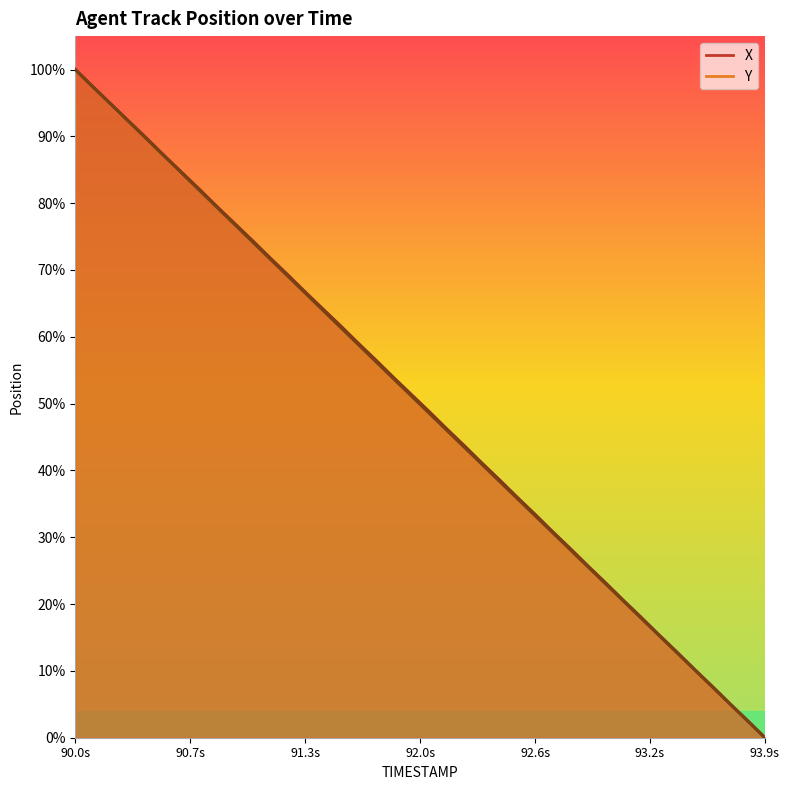

How many lines are shown in the chart?

2